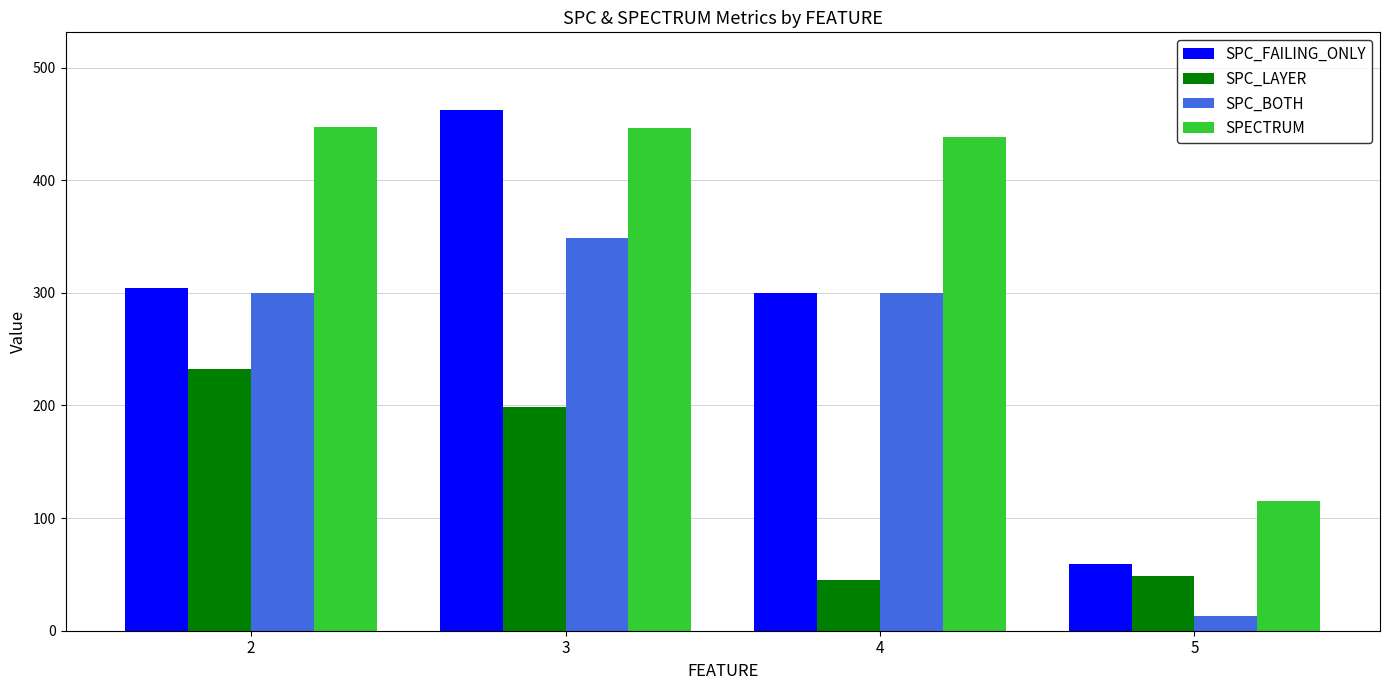

Which series has the largest total across all categories?

SPECTRUM